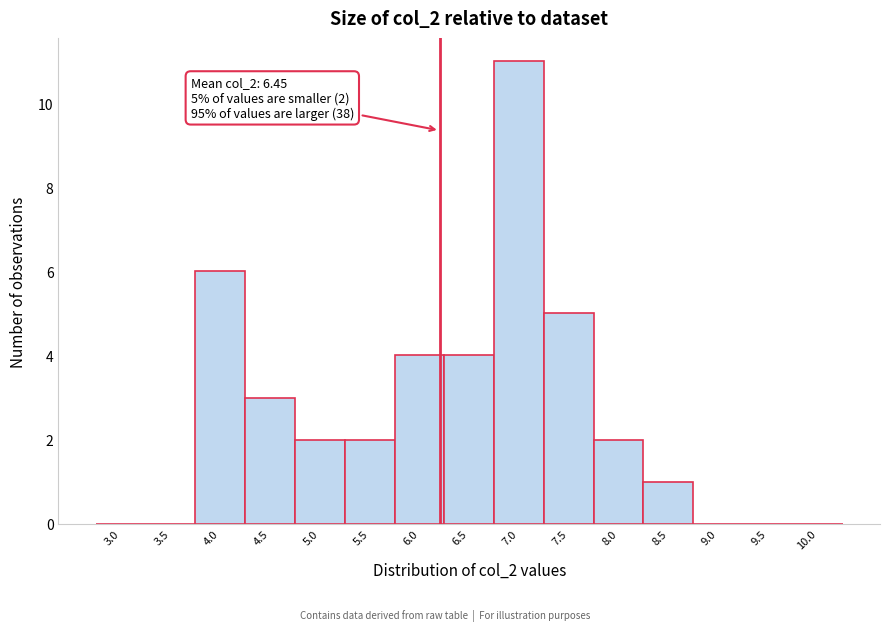

Reading left to right, transcribe all the data shown in this chart.

3.0=0	3.5=0	4.0=6	4.5=3	5.0=2	5.5=2	6.0=4	6.5=4	7.0=11	7.5=5	8.0=2	8.5=1	9.0=0	9.5=0	10.0=0